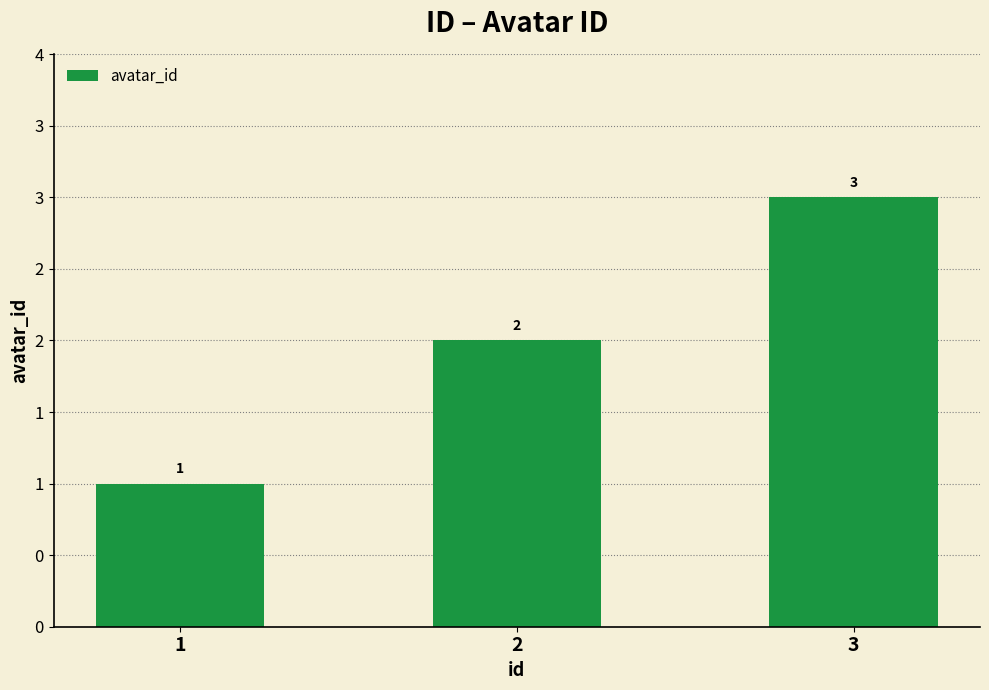

Reading left to right, list all the values displayed in this chart.

1=1	2=2	3=3